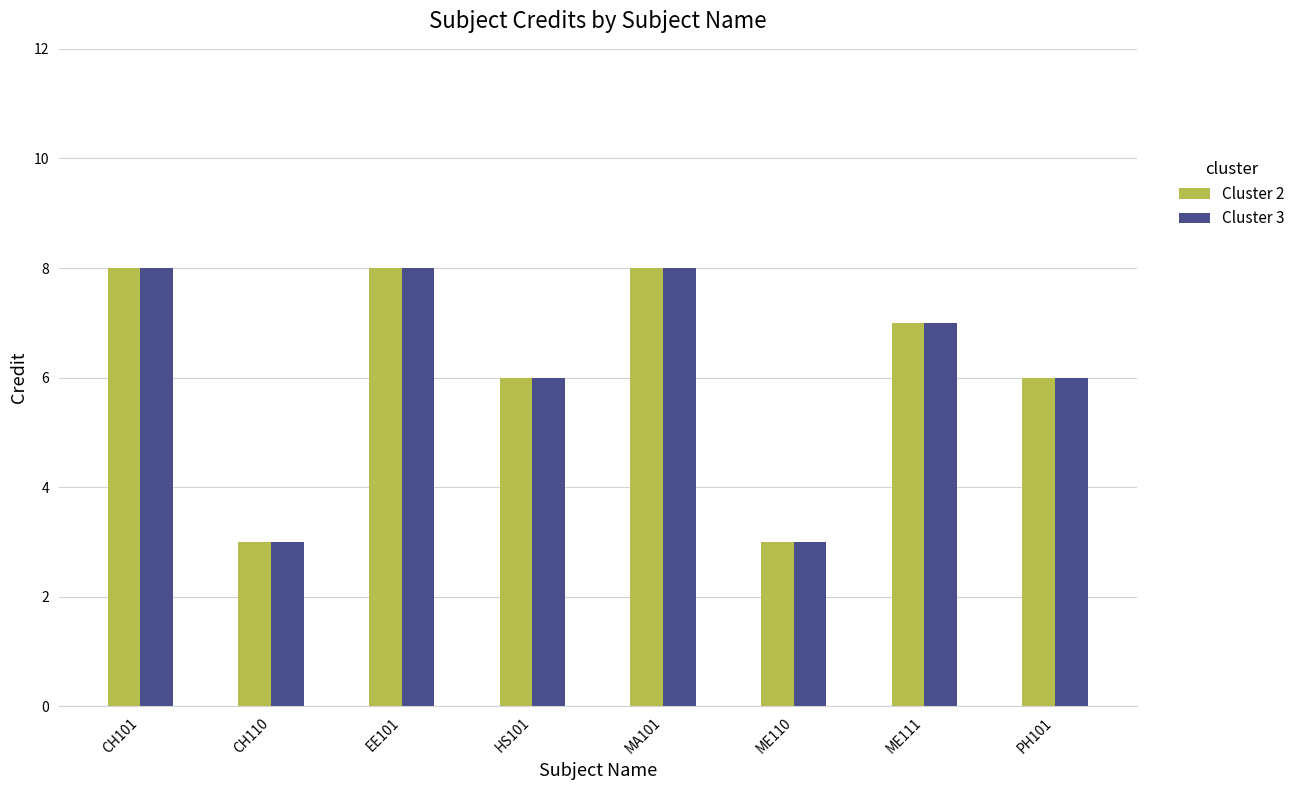

What is the smallest value displayed?

3